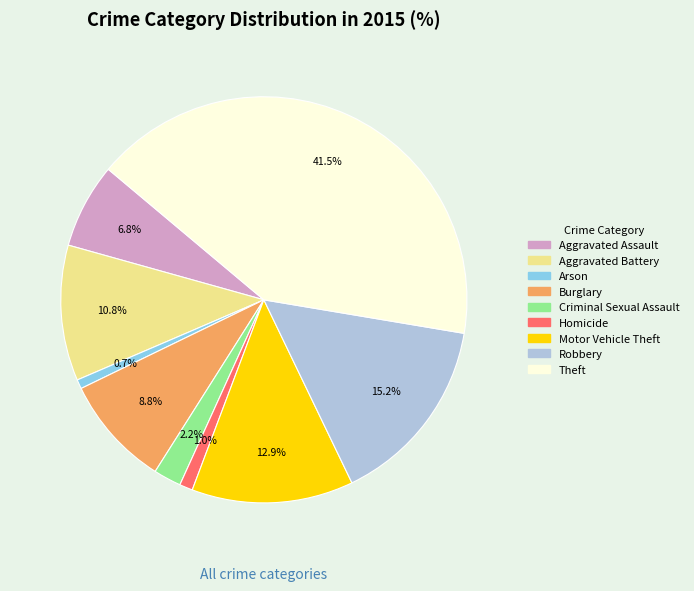

How much of the chart is everything except Arson?

99.3%